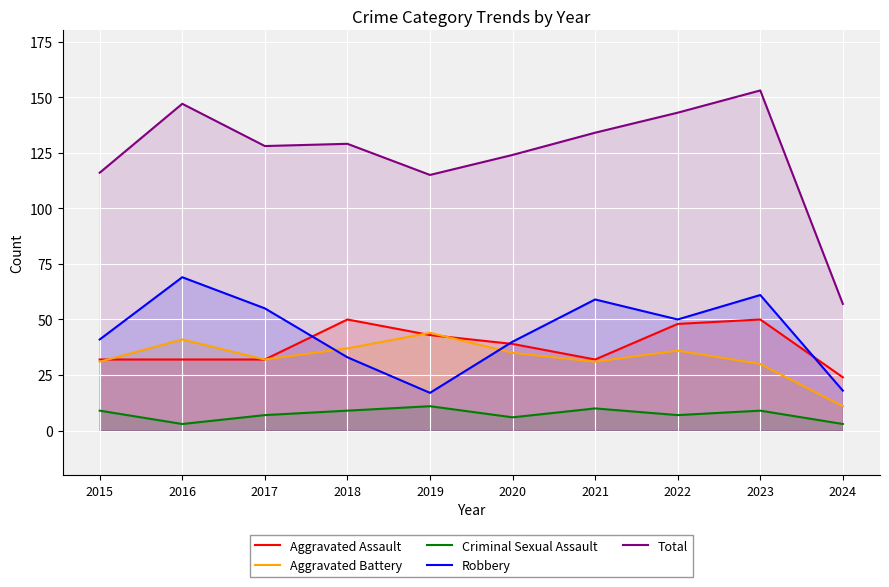

Reading left to right, extract all data points from this chart.

Aggravated Assault: 32	32	32	50	43	39	32	48	50	24
Aggravated Battery: 31	41	32	37	44	35	31	36	30	11
Criminal Sexual Assault: 9	3	7	9	11	6	10	7	9	3
Robbery: 41	69	55	33	17	40	59	50	61	18
Total: 116	147	128	129	115	124	134	143	153	57